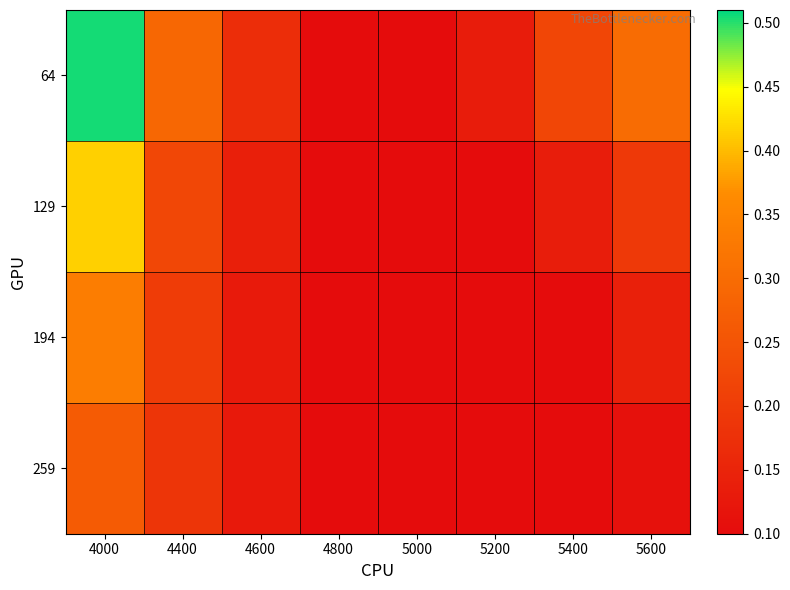

Reading left to right, list all the values displayed in this chart.

64: 4000=0.5	4400=0.3	4600=0.2	4800=0.1	5000=0.1	5200=0.1	5400=0.2	5600=0.3
129: 4000=0.4	4400=0.2	4600=0.1	4800=0.1	5000=0.1	5200=0.1	5400=0.1	5600=0.2
194: 4000=0.3	4400=0.2	4600=0.1	4800=0.1	5000=0.1	5200=0.1	5400=0.1	5600=0.1
259: 4000=0.3	4400=0.2	4600=0.1	4800=0.1	5000=0.1	5200=0.1	5400=0.1	5600=0.1